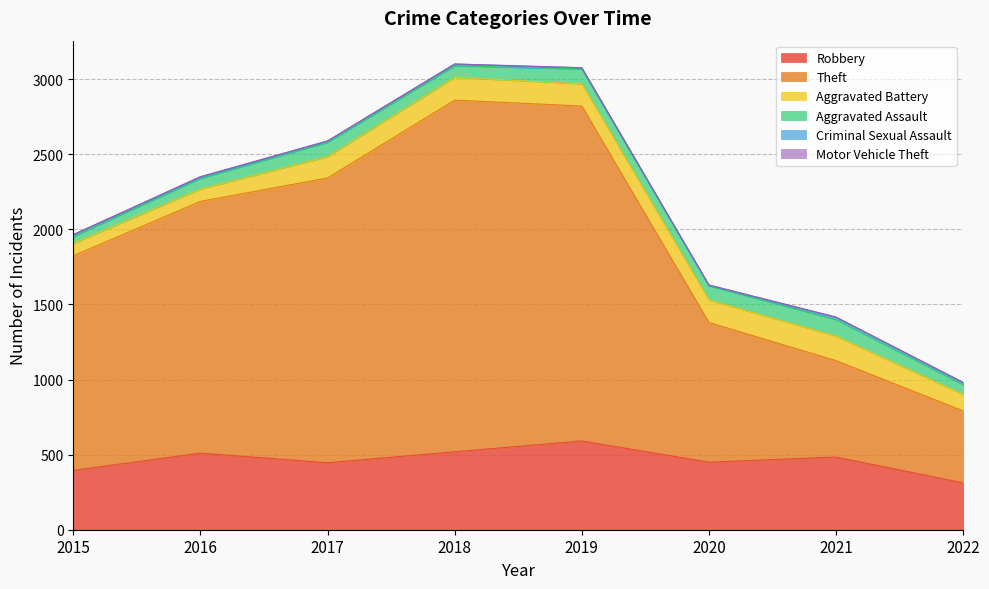

What are all the series names shown in the legend?

Robbery, Theft, Aggravated Battery, Aggravated Assault, Criminal Sexual Assault, Motor Vehicle Theft